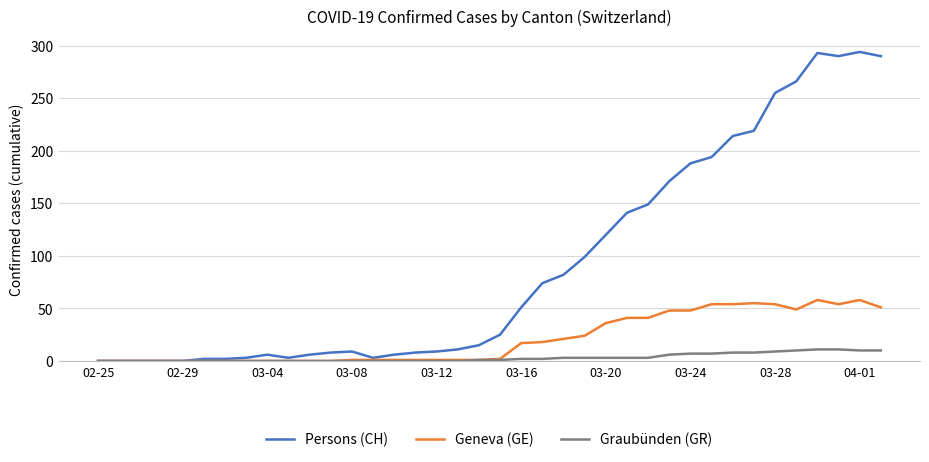

Which series has the widest spread of values?

Persons (CH)